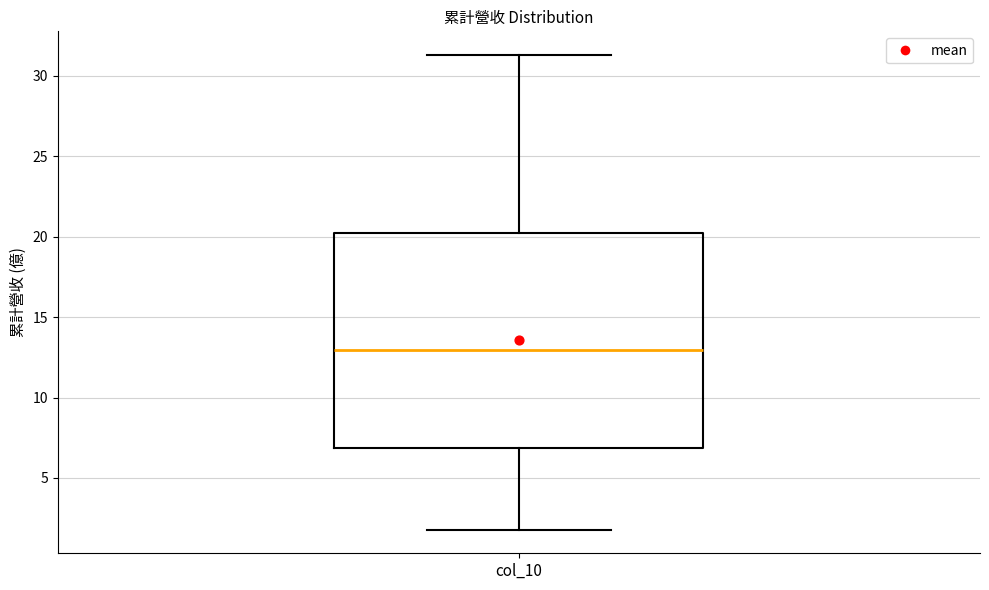

Transcribe this box plot: give where the median line is, the range the box spans, and where the two whiskers end, as read against the y-axis. The values are not printed on the chart, so give them approximately, as read against the axis.

median 13.0, box 7.0 to 20.5, whiskers 2.0 to 31.5